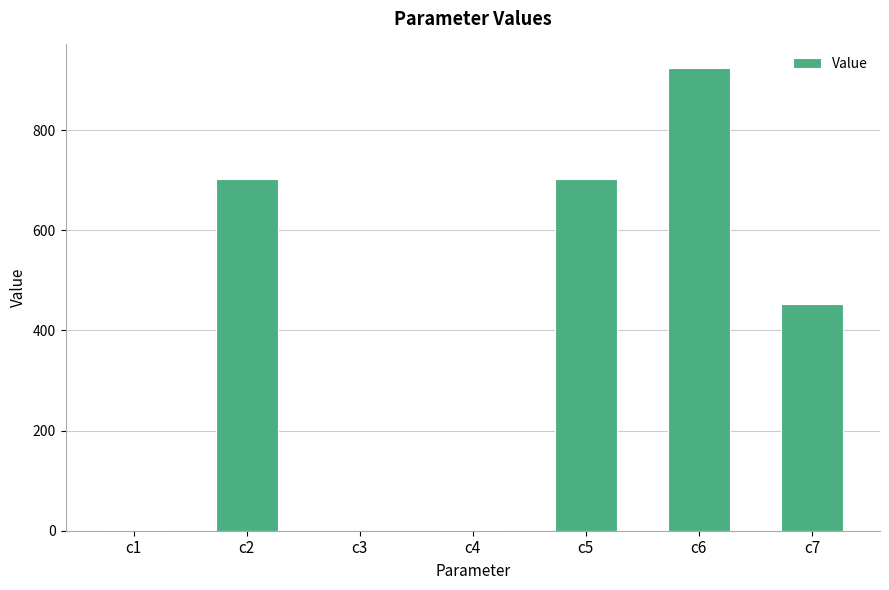

At which label is the value closest to 462?

c7